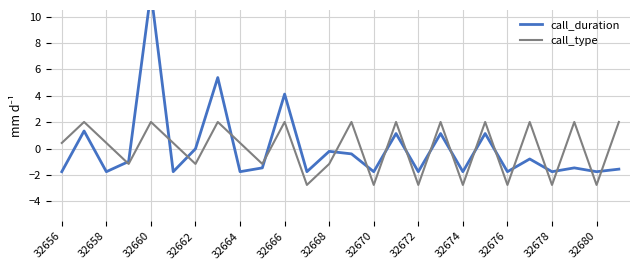

What is the highest value of the call_type series?

2.0